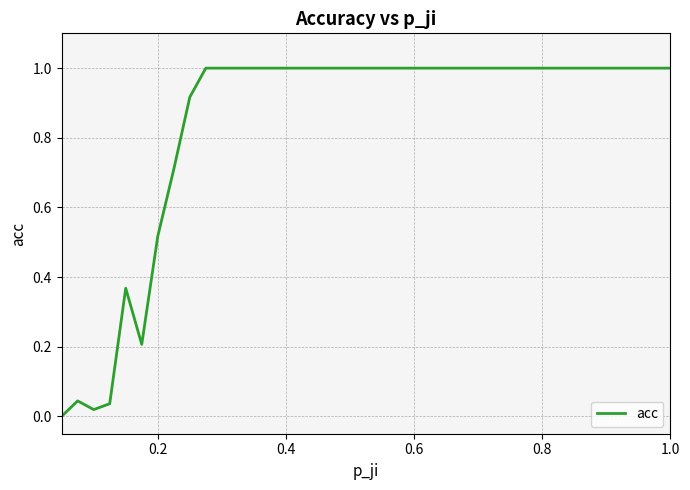

Does the chart have visible grid lines?

Yes